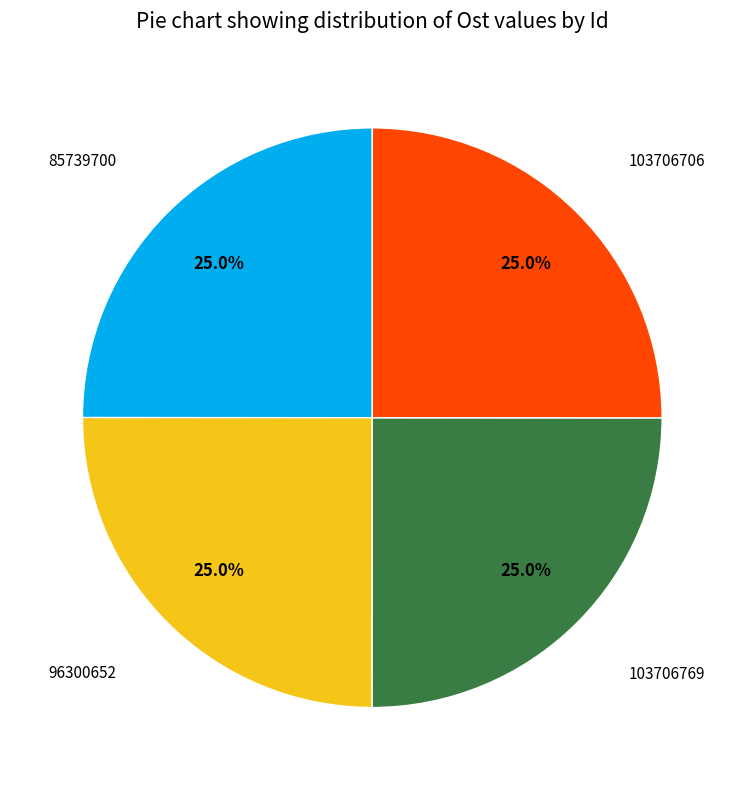

Does any single category account for the majority?

No